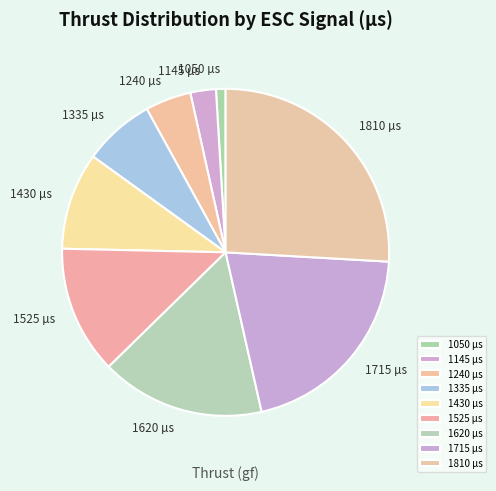

The 1715 µs slice represents 34% of the pie. True or false?

False